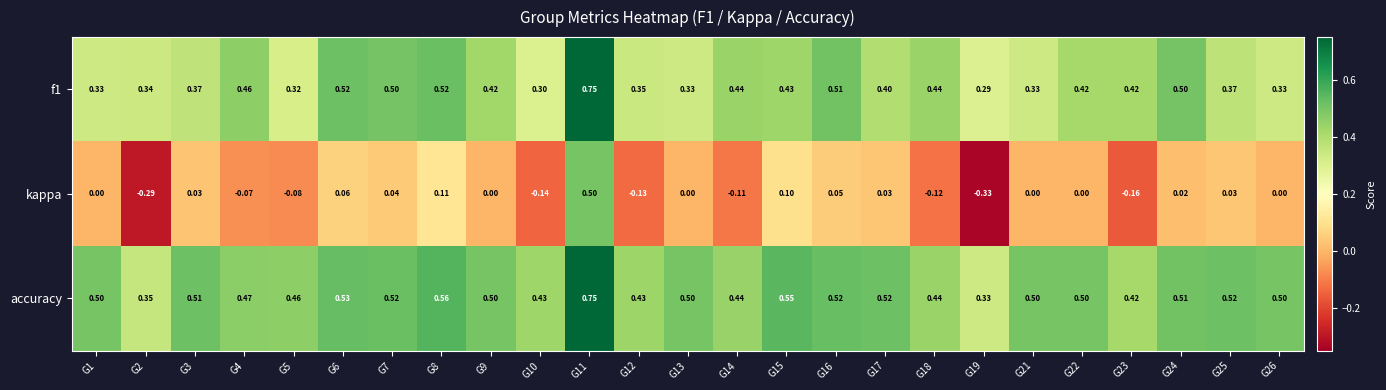

Is the value of accuracy at G14 greater than the value of f1 at G2?

Yes